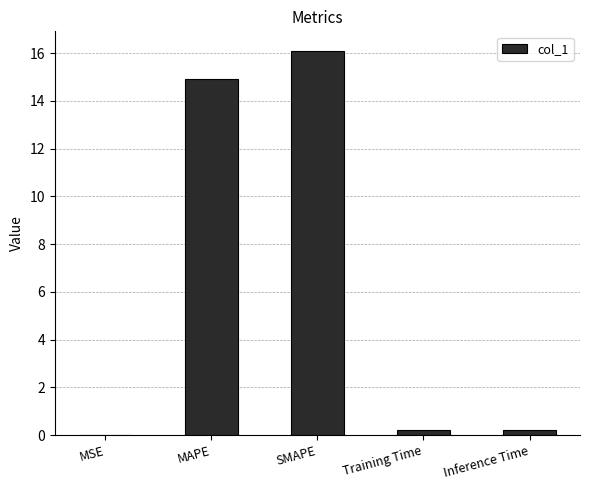

Count the number of categories in the chart.

5